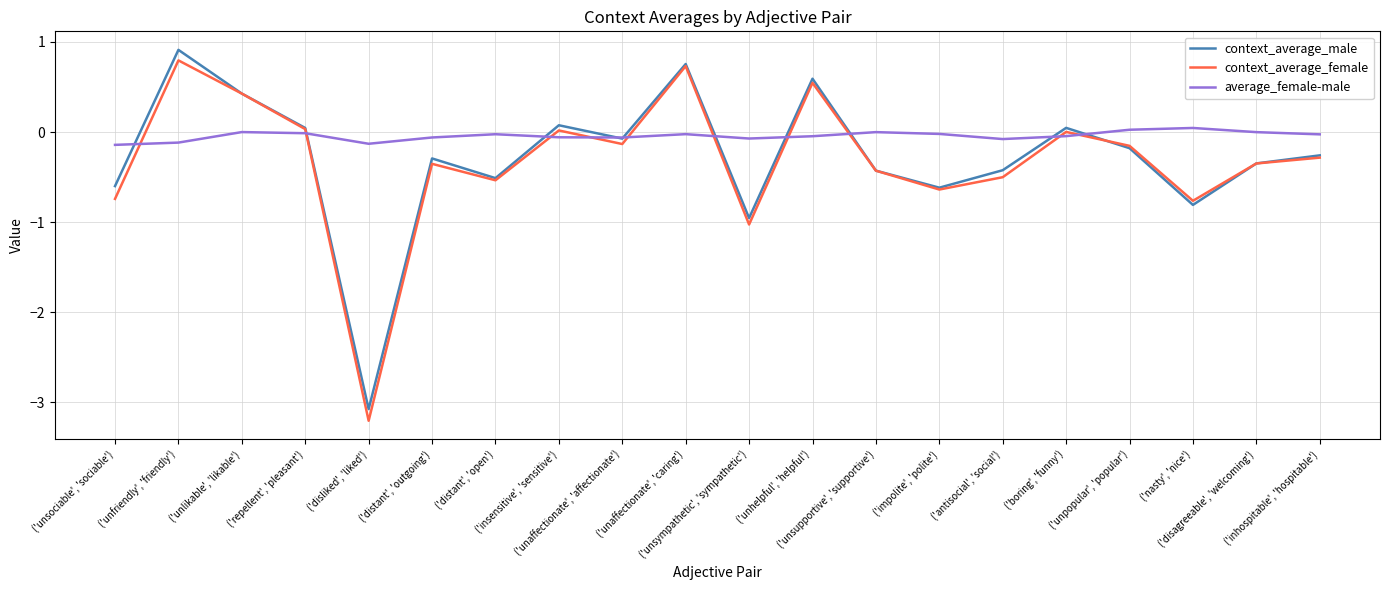

In context_average_female, how many points are lower than both neighbors (excluding endpoints)?

6